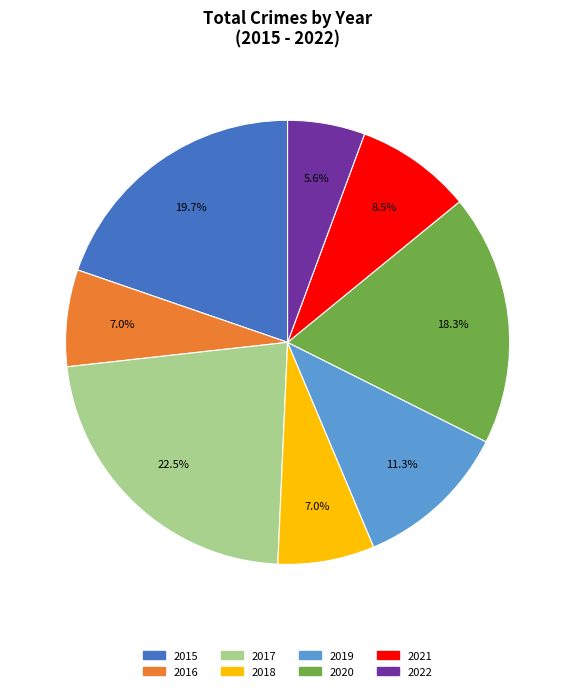

To the nearest percent, what is the difference between the largest and smallest slice percentages?

17%